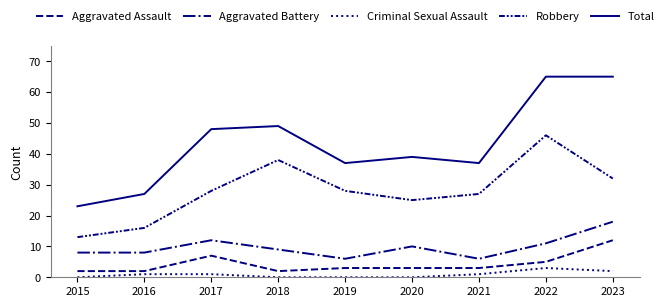

True or false: Aggravated Battery has more than 0 interior local peaks.

True